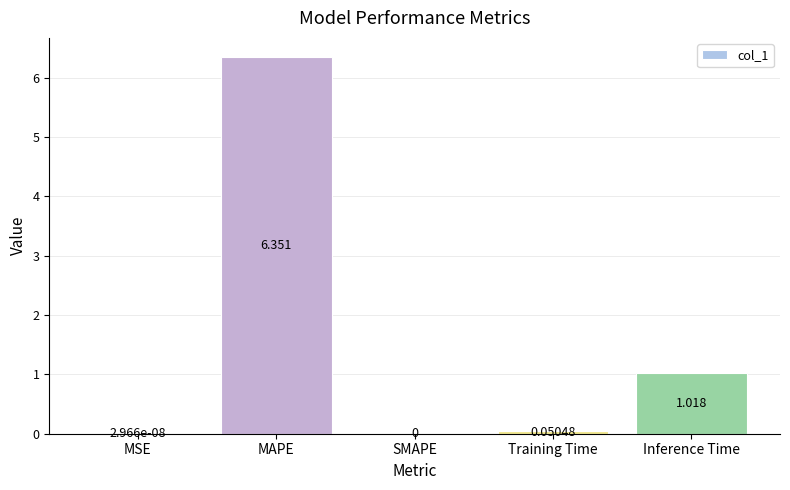

What is the sum of all values?

7.4